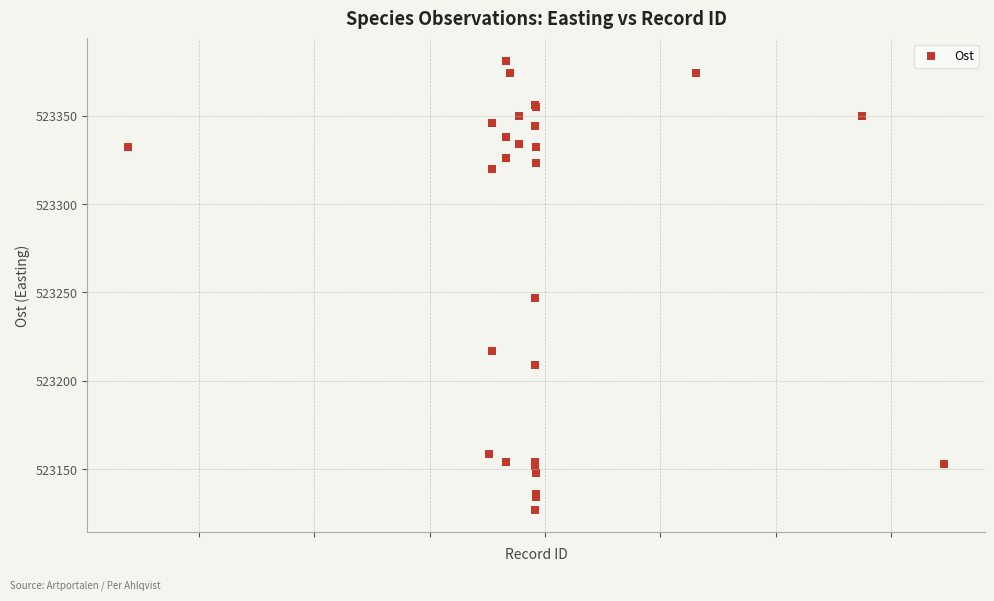

What Y value in the scatter plot is closest to 523254?

523247.0